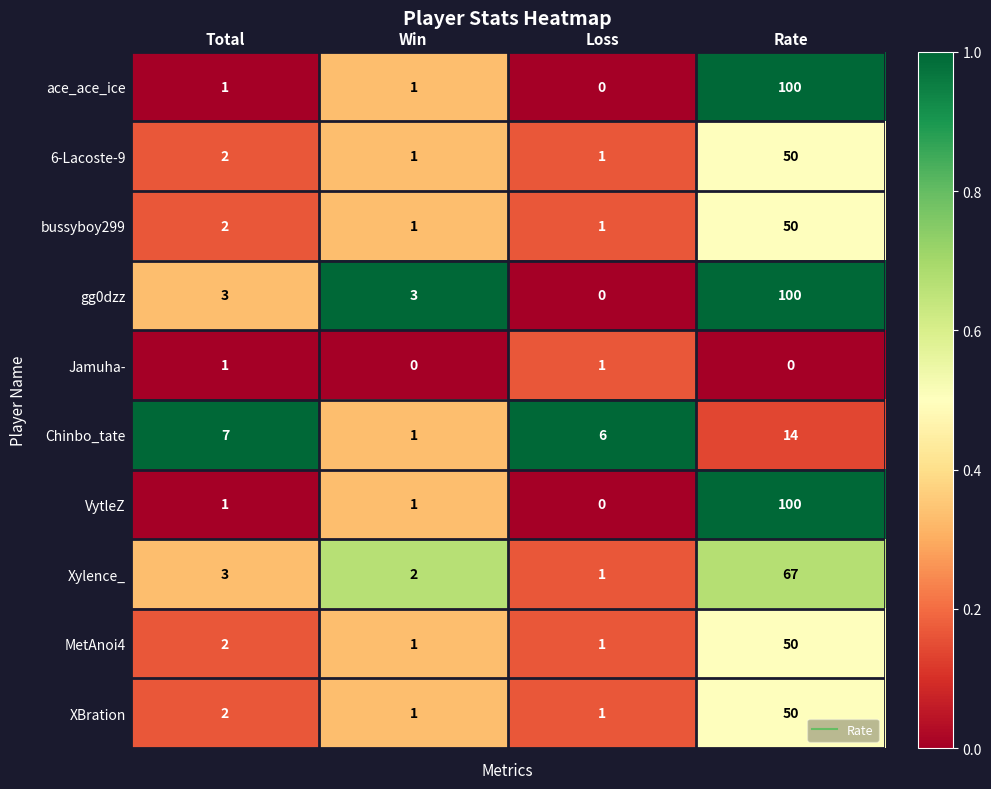

What is the spread (max minus min) of values at Rate?

100